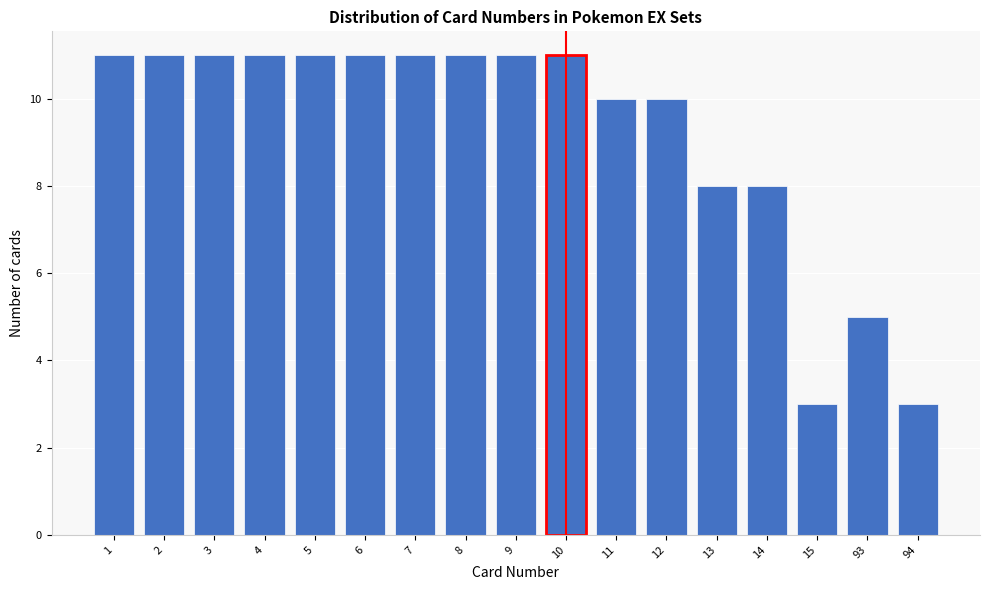

Reading left to right, list all the values displayed in this chart.

1=11	2=11	3=11	4=11	5=11	6=11	7=11	8=11	9=11	10=11	11=10	12=10	13=8	14=8	15=3	93=5	94=3